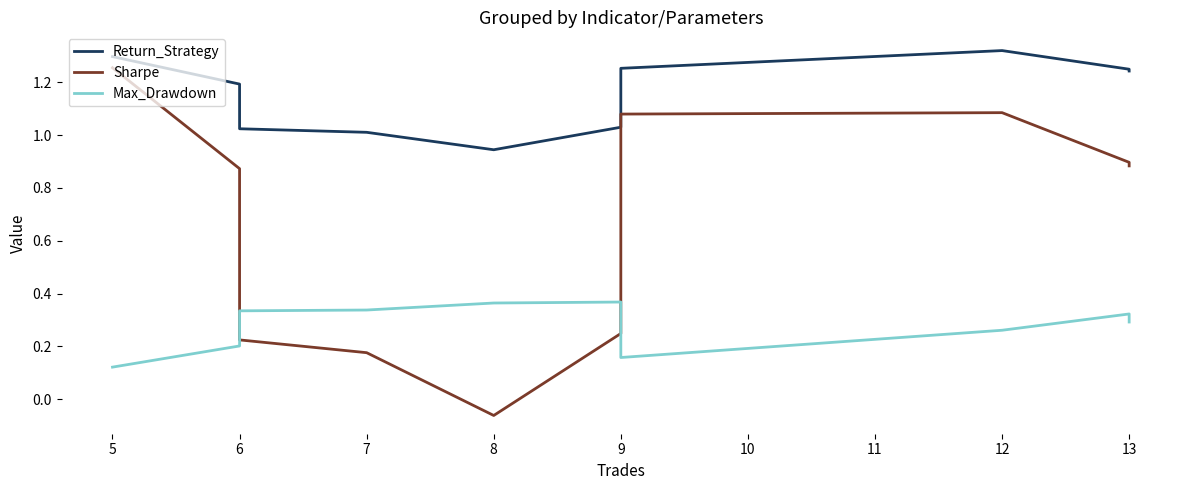

True or false: Return_Strategy has more than 2 interior local peaks.

False